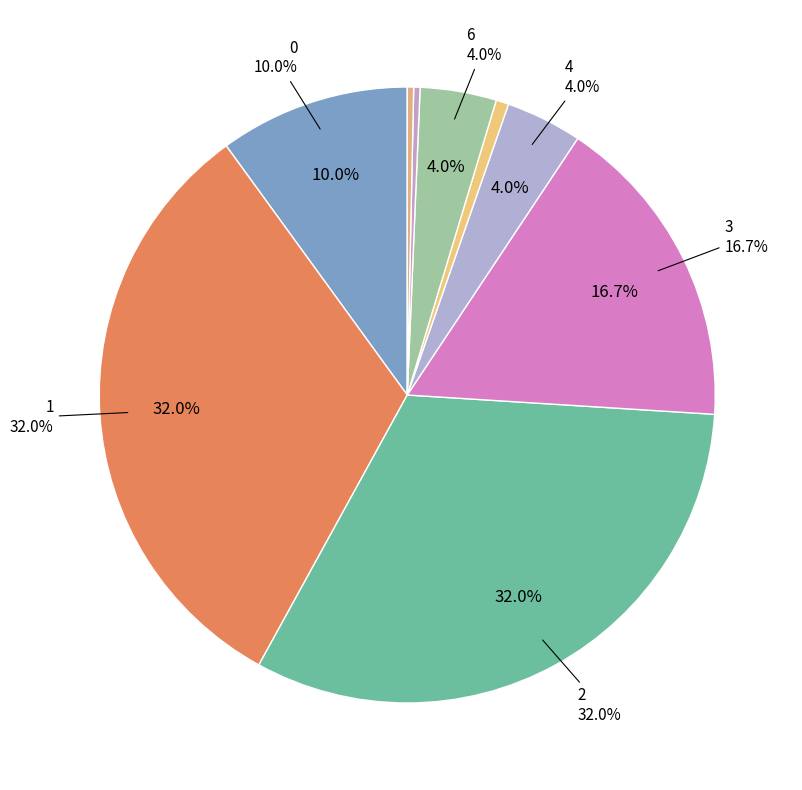

Combined, what portion of the pie is 1 and 4?

36.0%